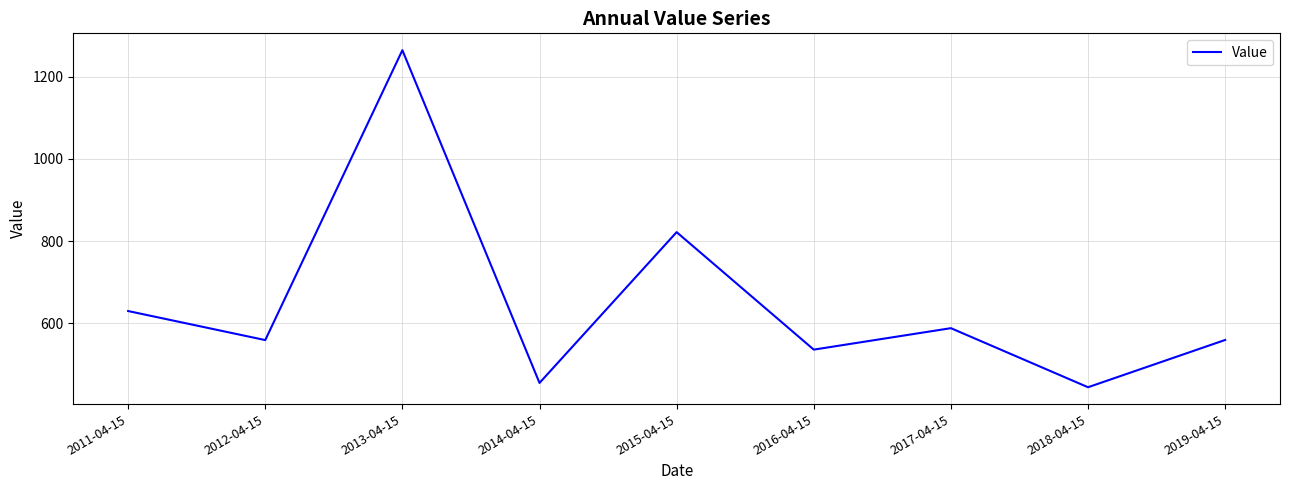

What is the difference between the second highest and second lowest values?

366.5